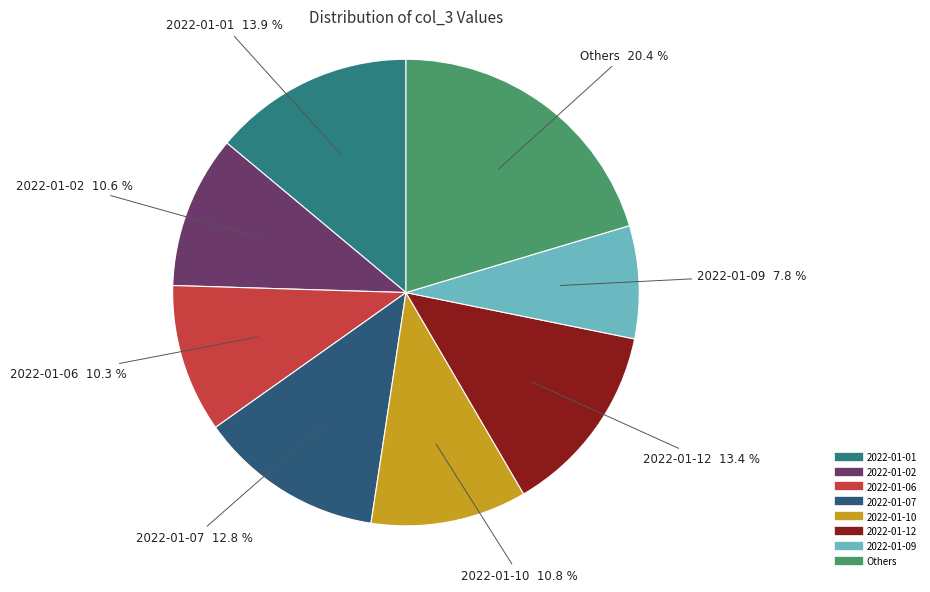

How many slices are in this pie chart?

8